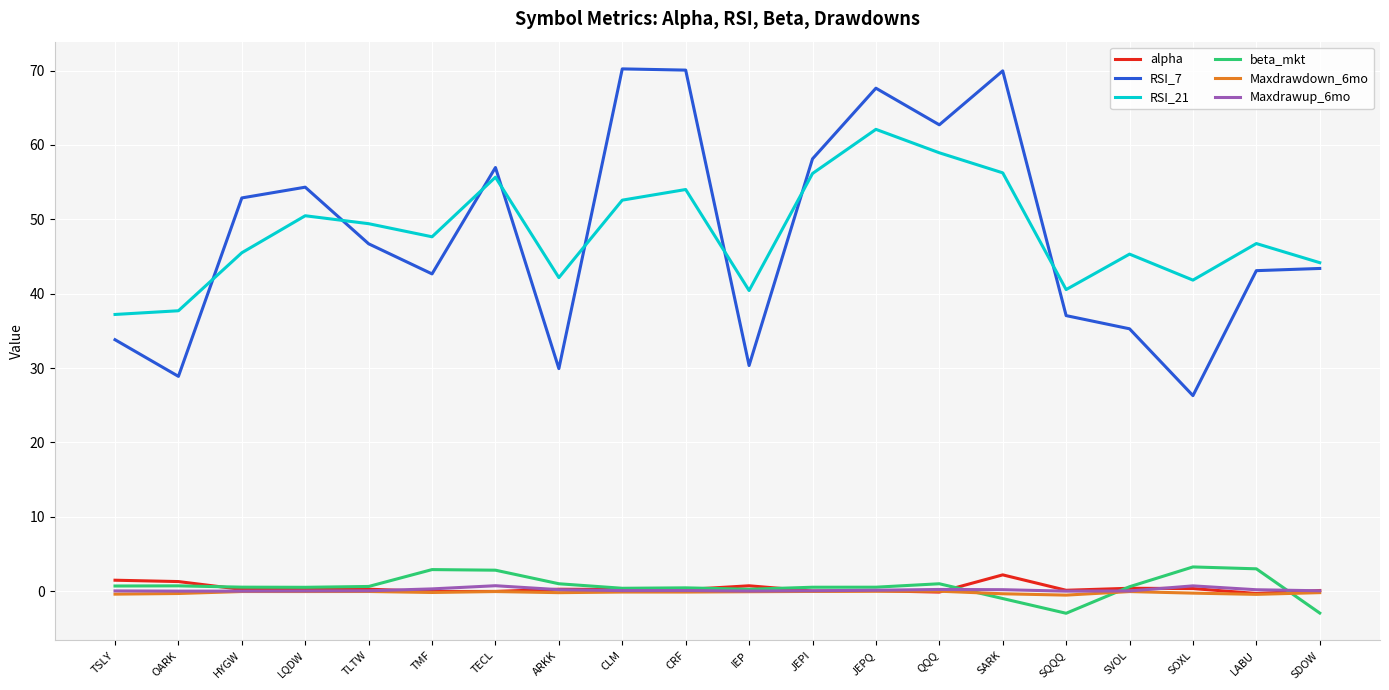

Which series has the widest spread of values?

RSI_7